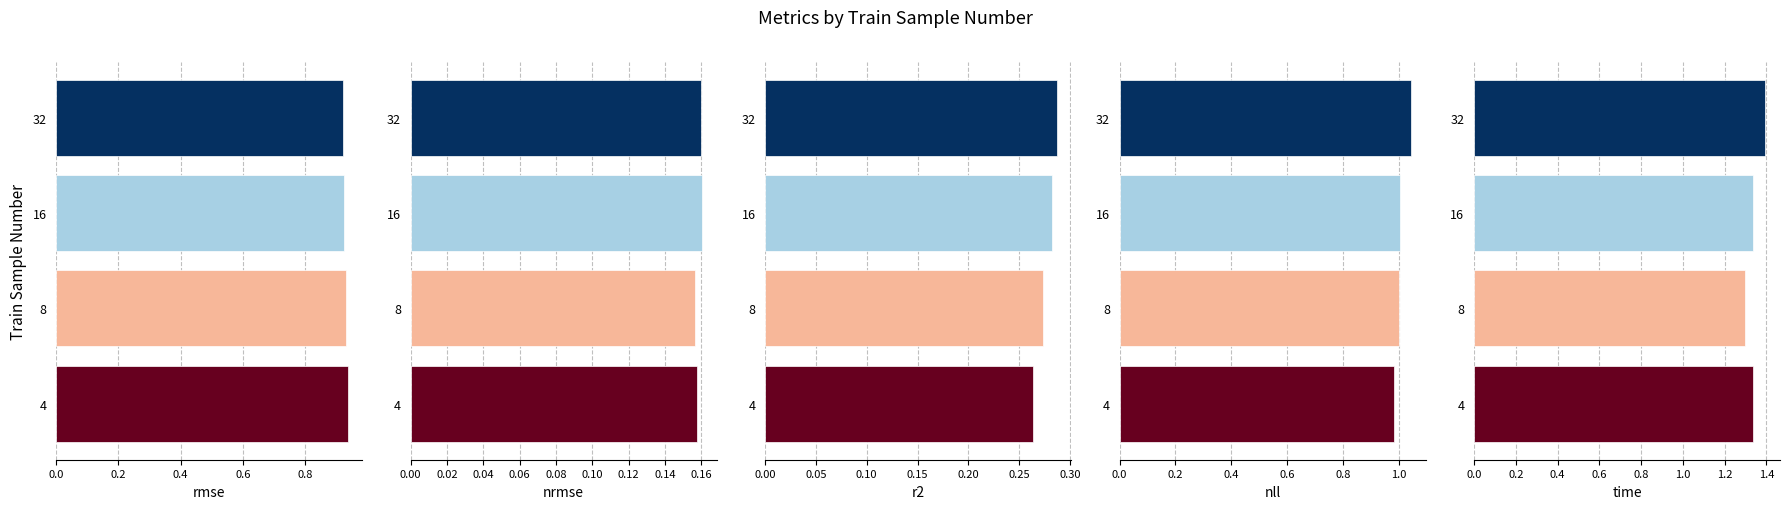

The rmse series shows 1.4 at 0.4. True or false?

False